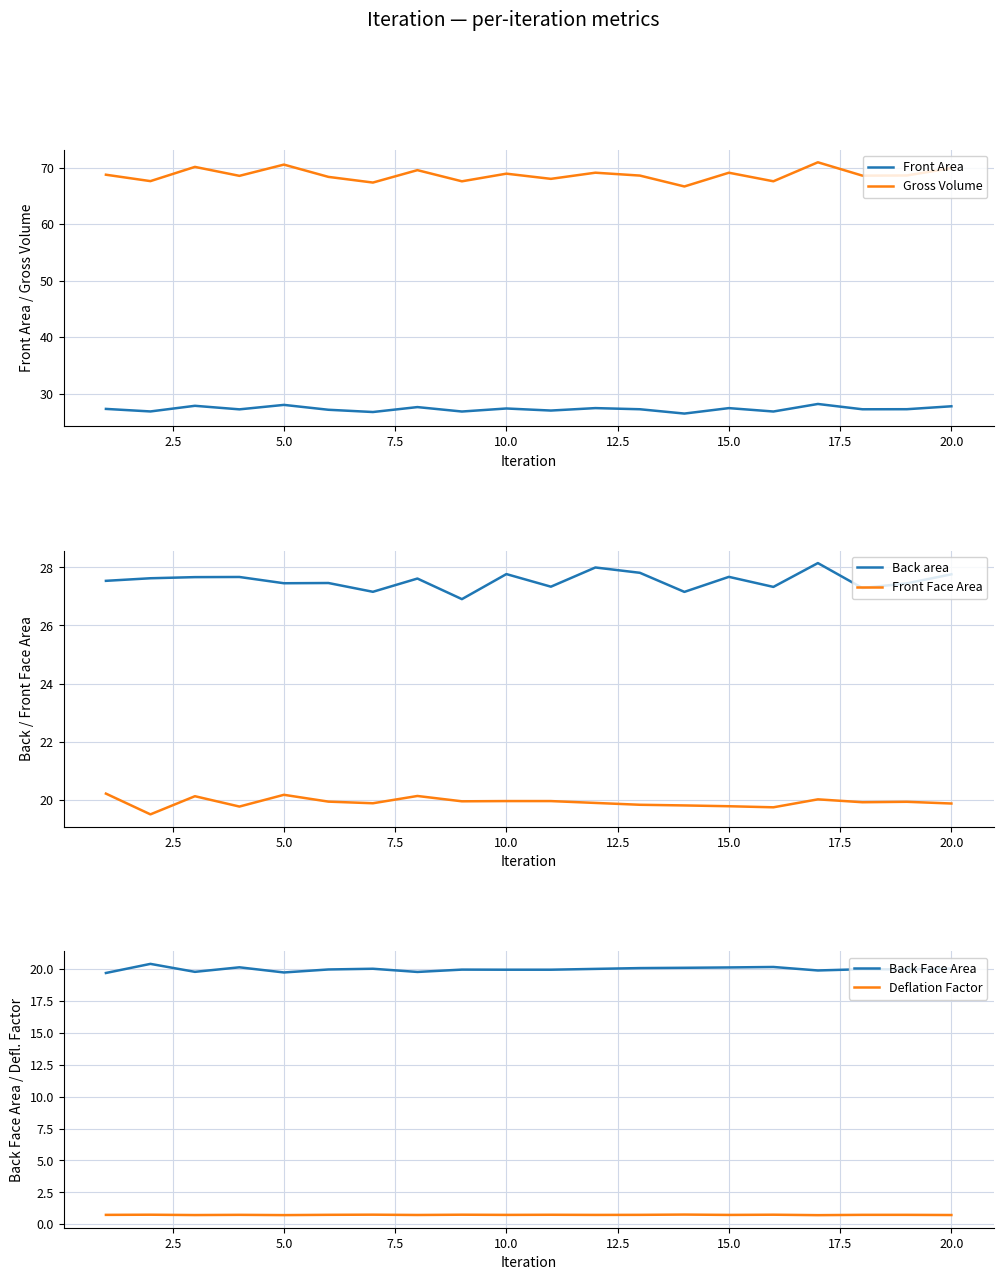

True or false: Front Area and Gross Volume cross at least once.

False